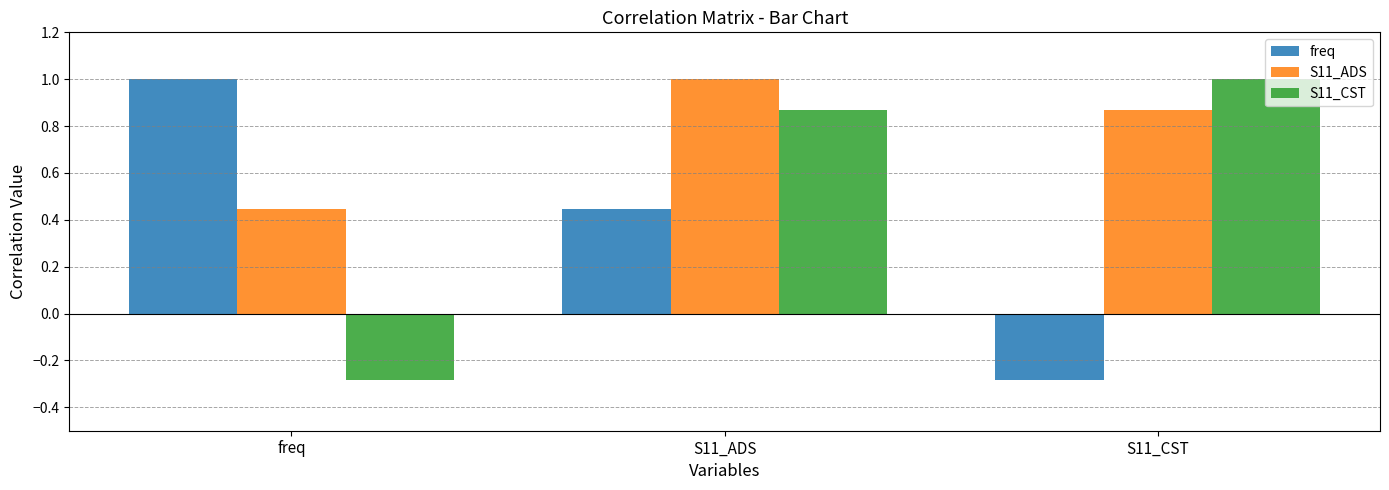

How many bars are there in total?

9